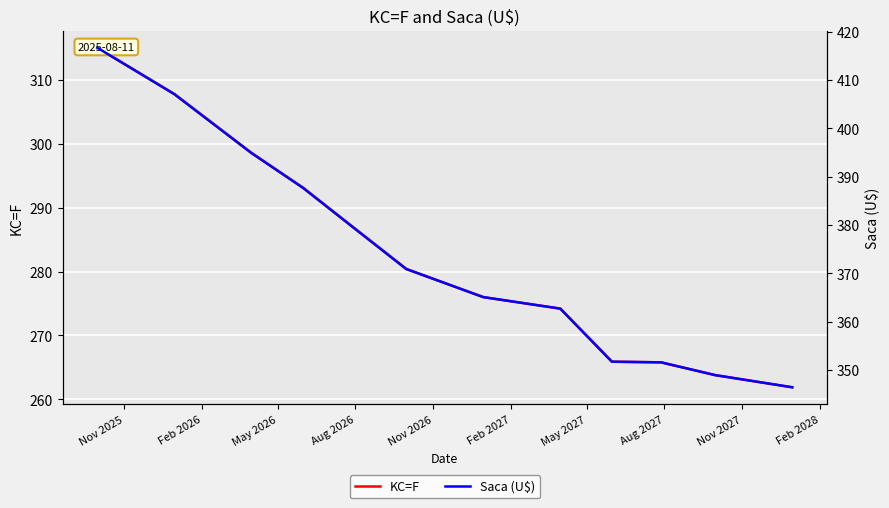

Reading left to right, list all the values displayed in this chart.

KC=F: 315.0	307.8	298.6	293.1	287.1	280.4	276.0	274.2	265.9	265.8	263.8	261.9
Saca (U$): 416.7	407.1	394.9	387.7	379.7	370.9	365.1	362.7	351.7	351.6	349.0	346.4